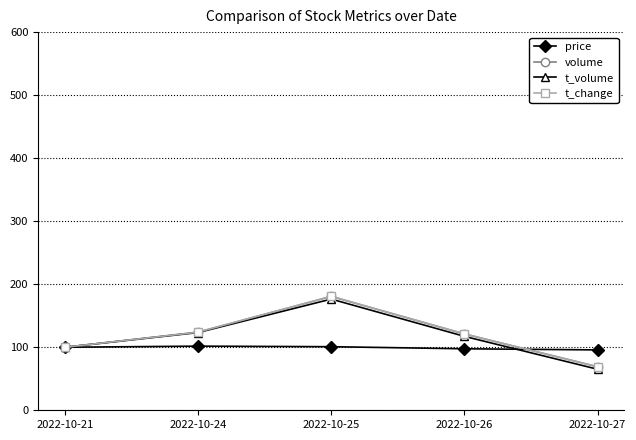

At which category does the chart reach its peak across all series?

2022-10-25